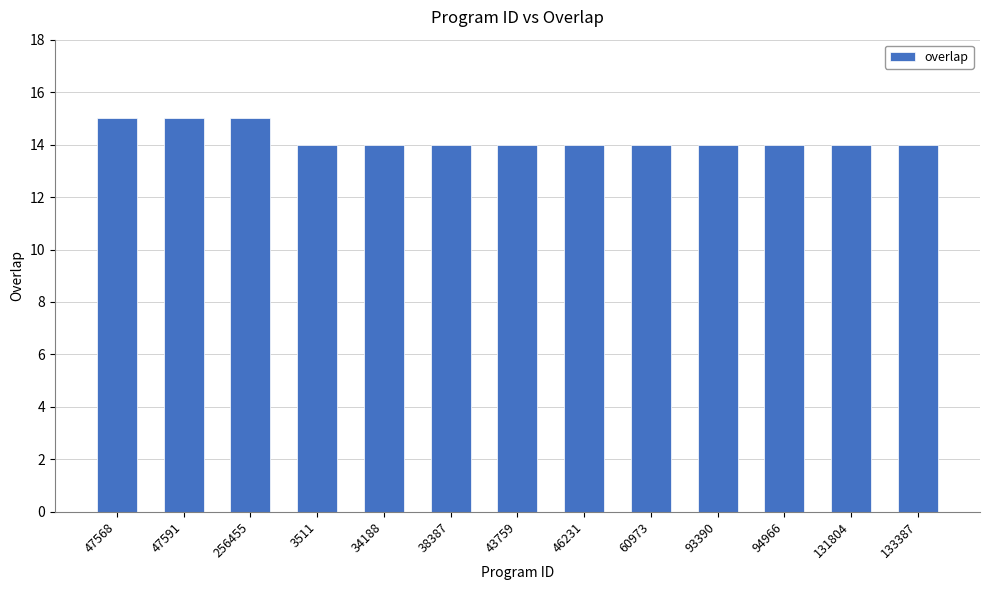

Reading right to left, extract all data points from this chart.

133387=14	131804=14	94966=14	93390=14	60973=14	46231=14	43759=14	38387=14	34188=14	3511=14	256455=15	47591=15	47568=15